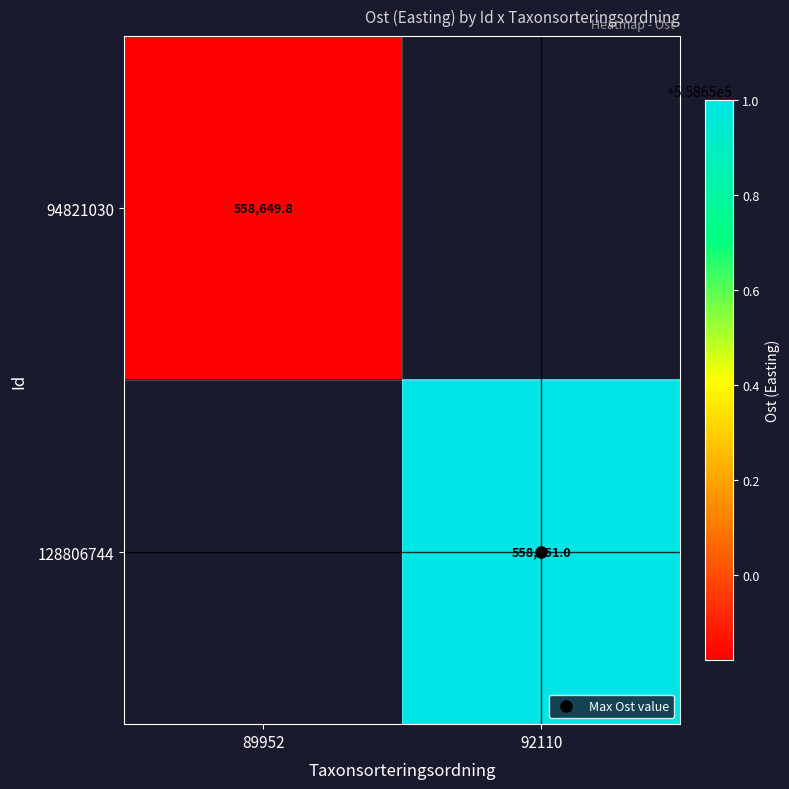

Is the value of 128806744 at 92110 greater than the value of 94821030 at 92110?

No